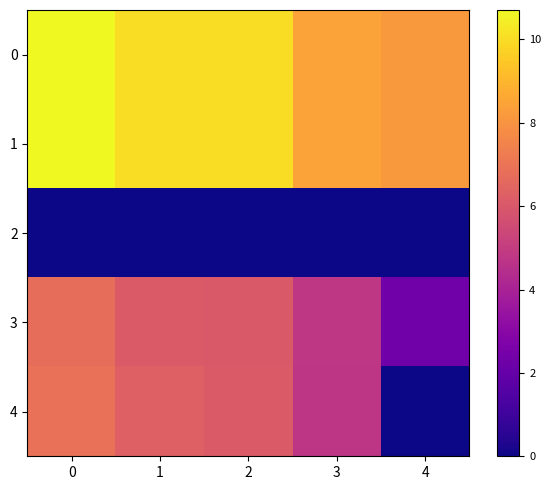

How many distinct data groups are displayed?

5